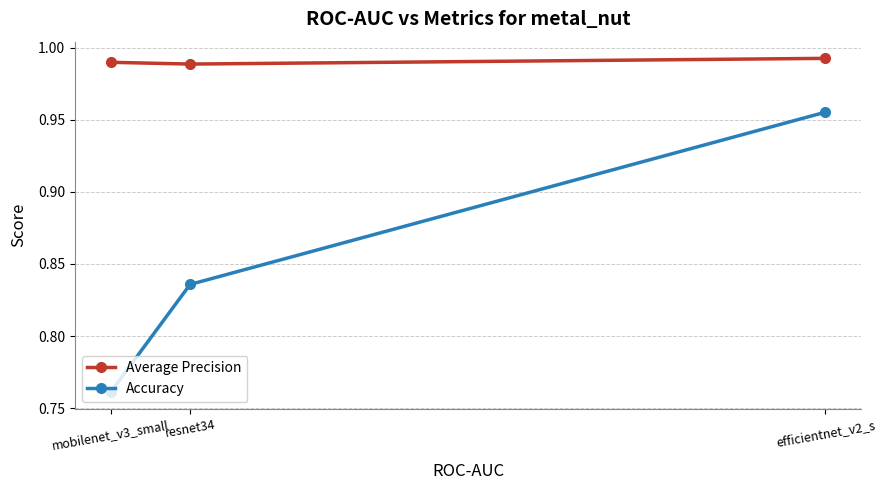

Does the chart have visible grid lines?

Yes